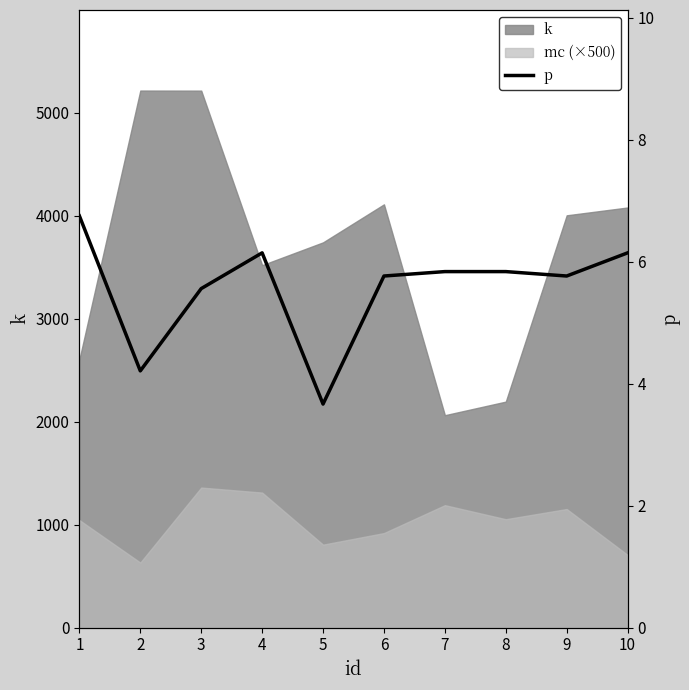

How many points are higher than both their immediate neighbors (excluding endpoints)?

1